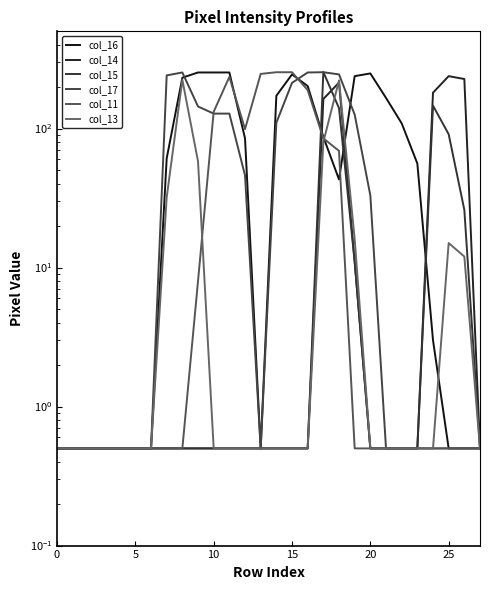

What are all the series names shown in the legend?

col_16, col_14, col_15, col_17, col_11, col_13